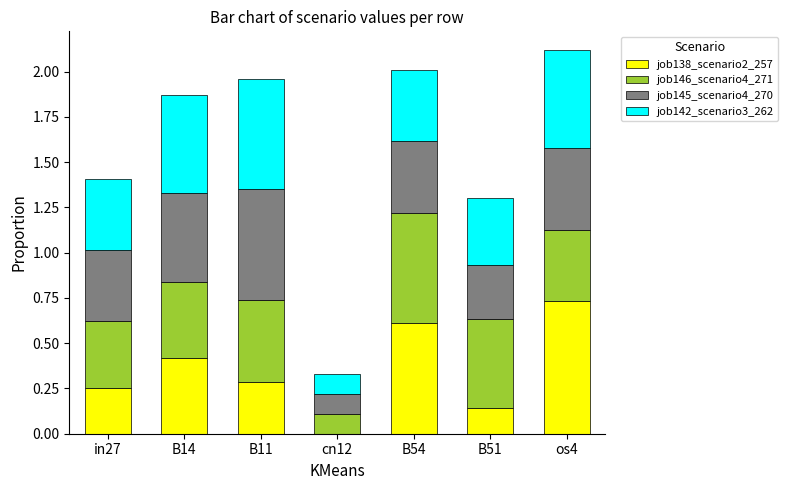

What is the total value across all series at B11?

2.0